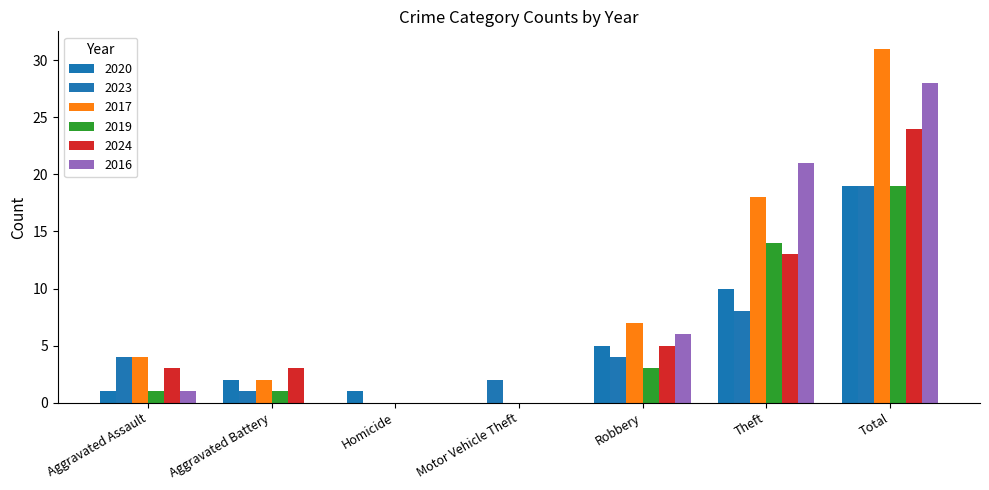

What is the greatest value displayed?

31